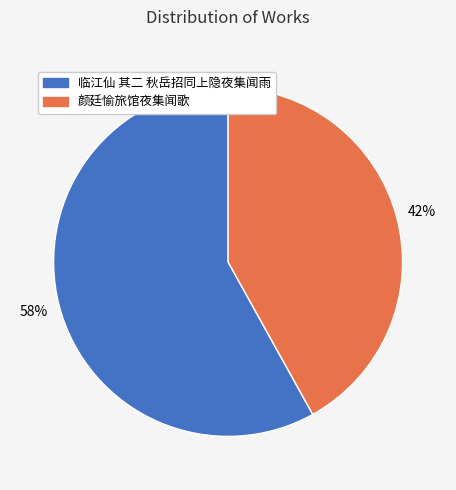

True or false: 临江仙 其二 秋岳招同上隐夜集闻雨 accounts for 44% of the total.

False